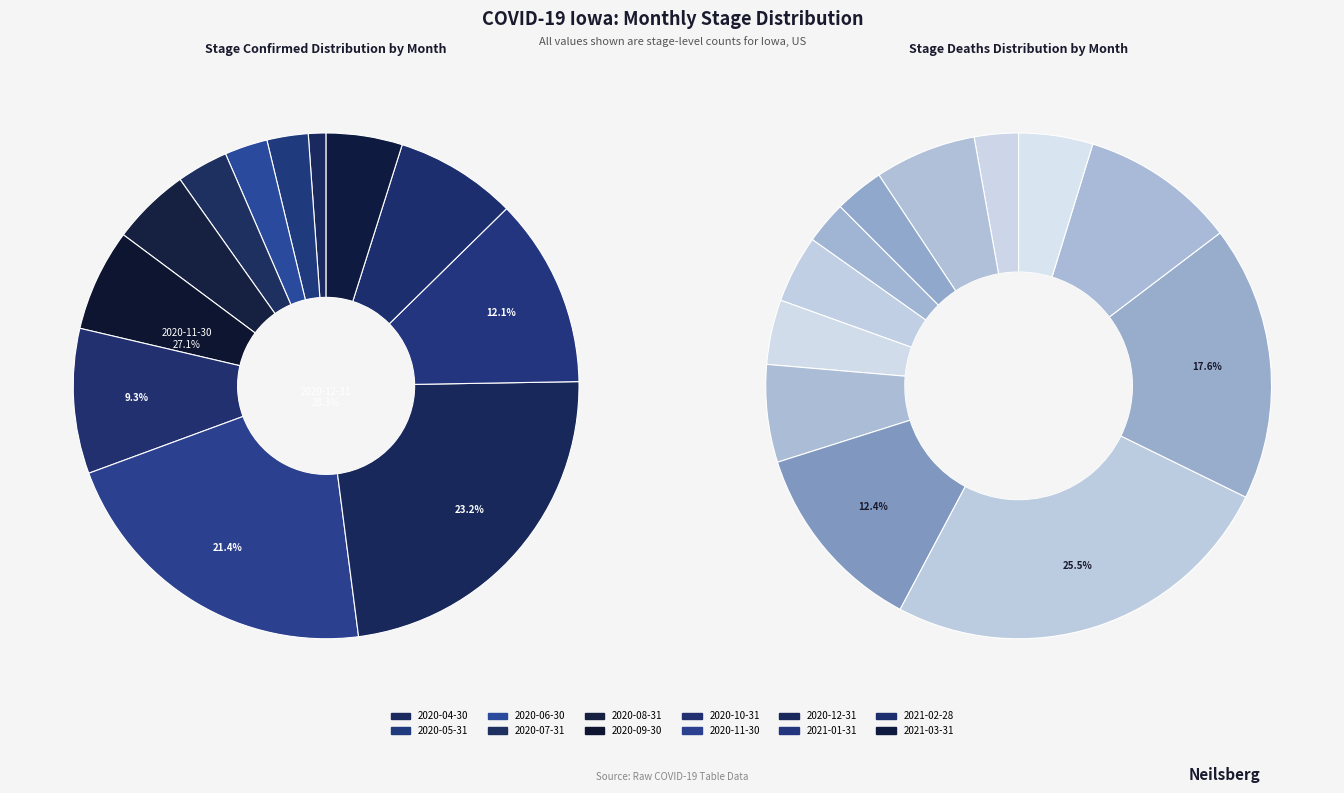

Count the number of slices in the pie.

12